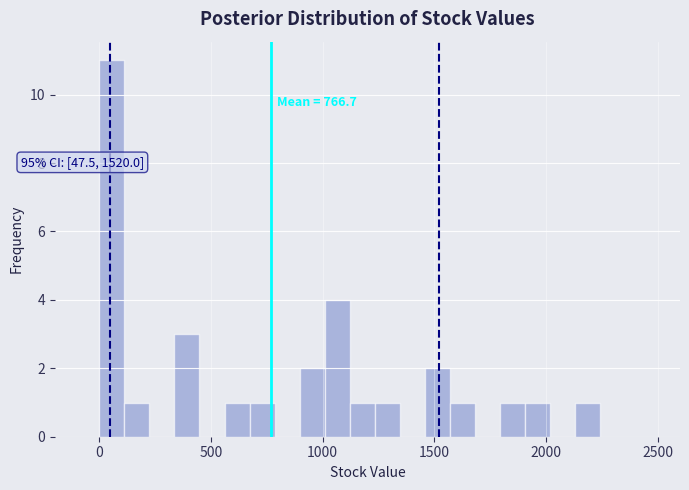

Read against the x-axis, roughly where is the centre of the tallest bar?

50